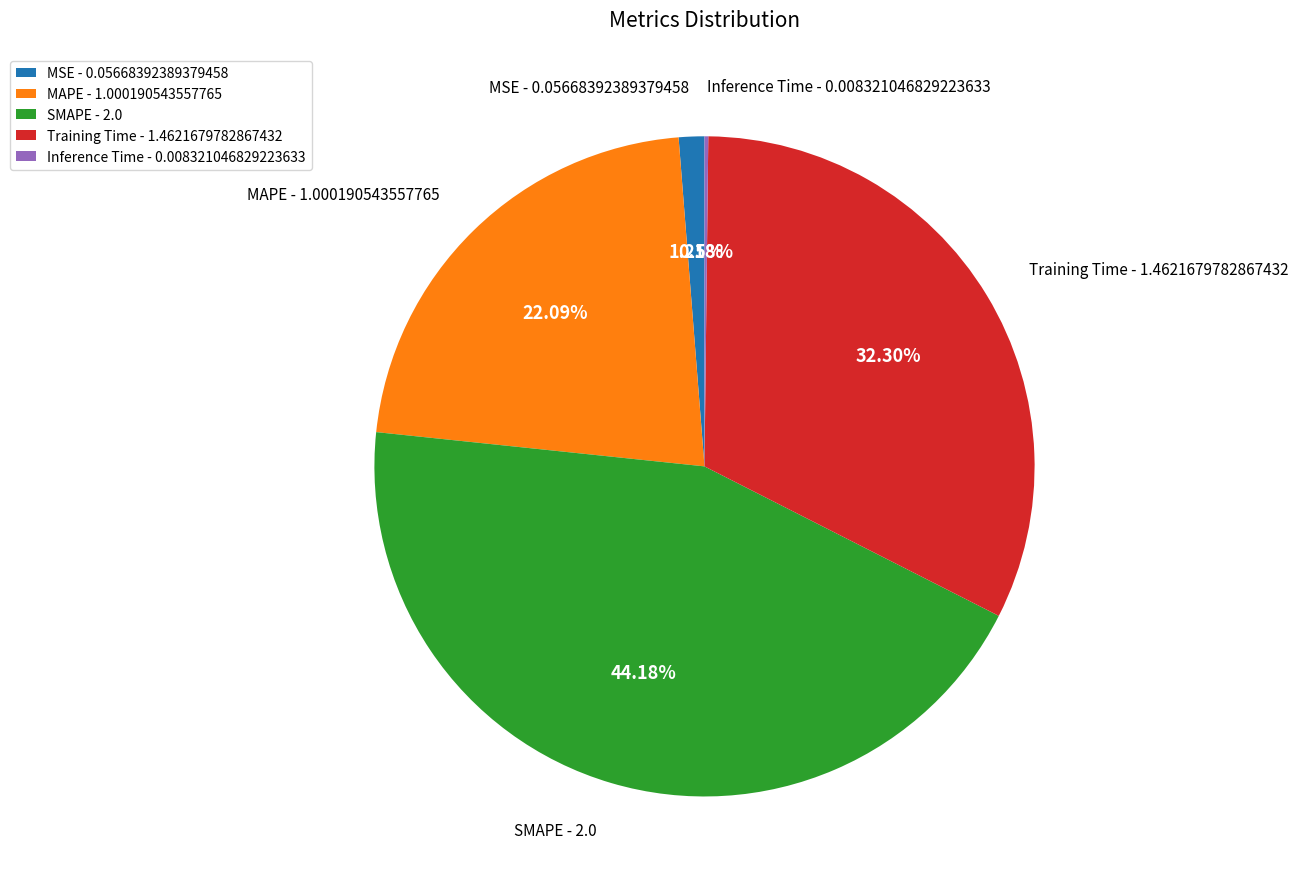

Between MSE and Training Time, which is larger?

Training Time